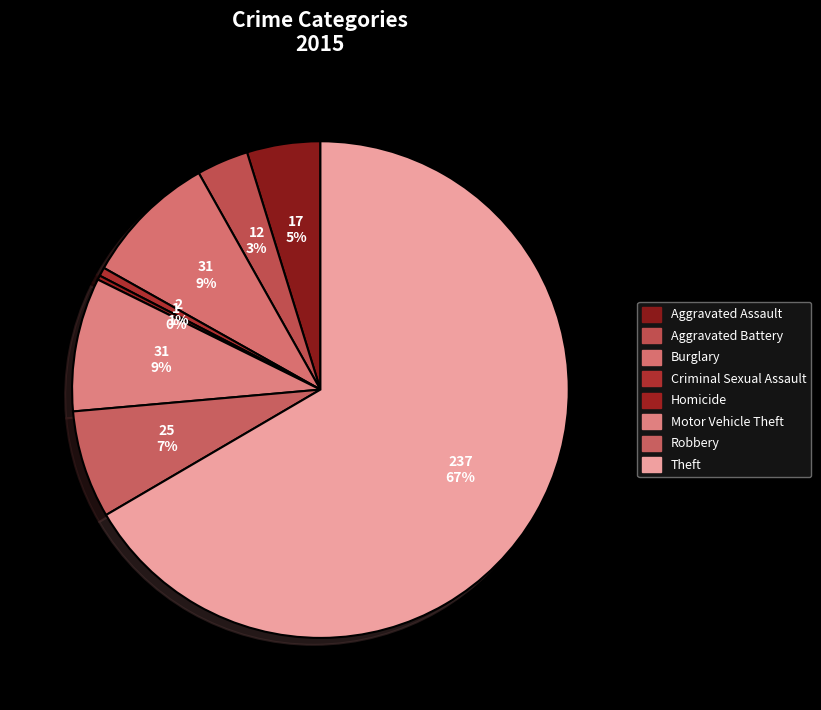

Which category has the biggest portion of the pie?

Theft